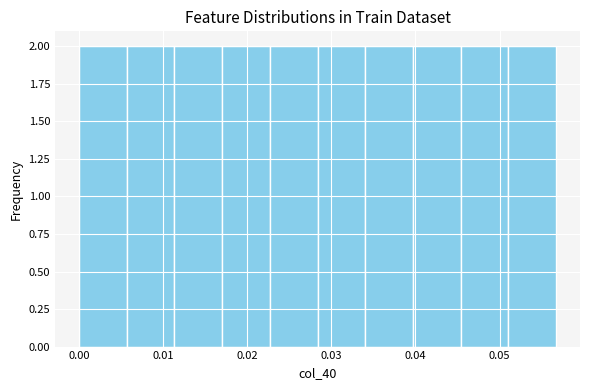

How tall is the bar that spans 0.011 to 0.017 on the x-axis? Neither the bar edges nor the heights are printed on the chart, so give them approximately, as read against the axes.

2